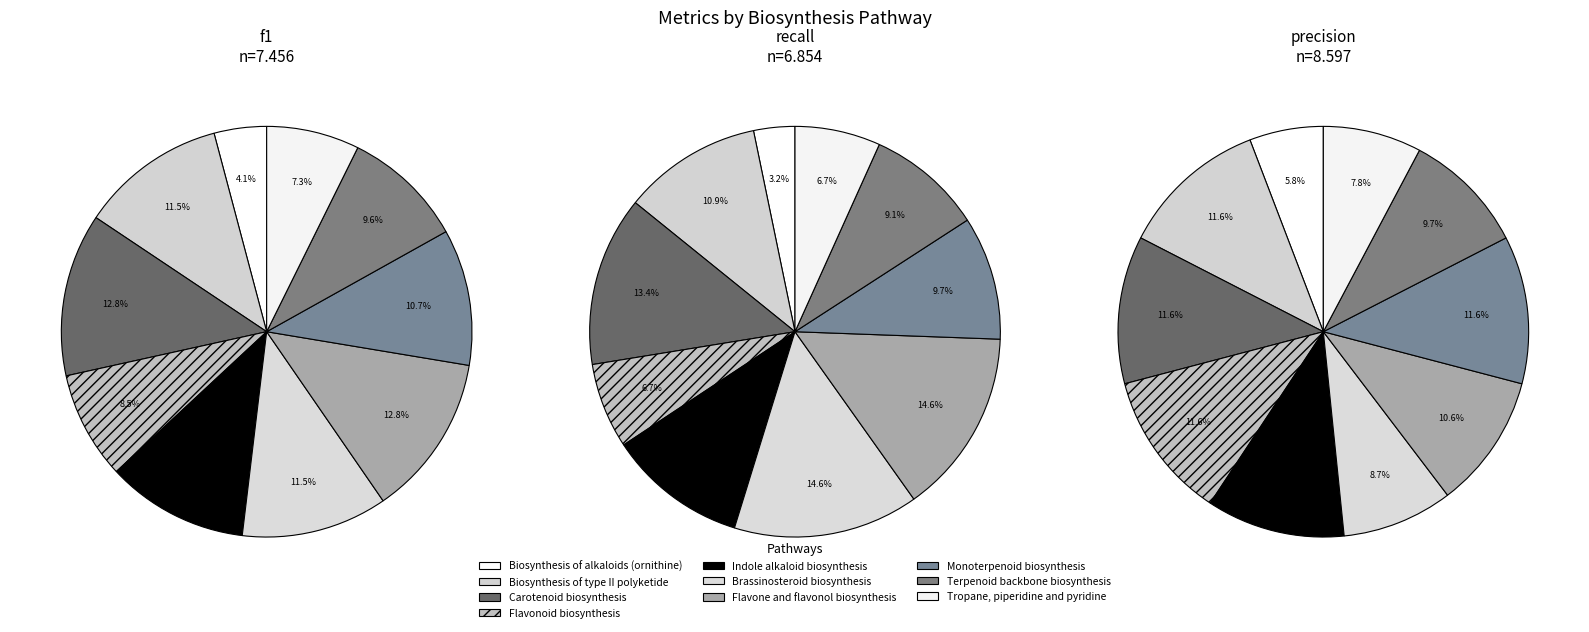

To the nearest percent, what portion does Terpenoid backbone
biosynthesis represent?

10%